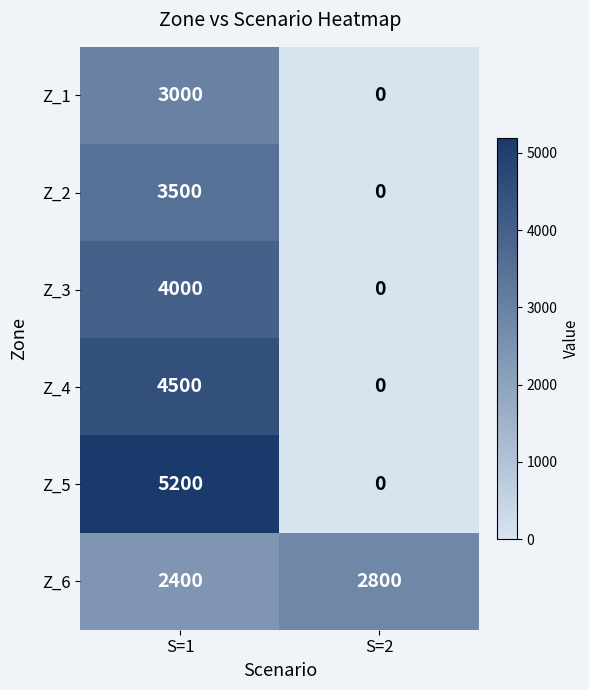

List the series in order of their peak value, lowest first.

Z_6, Z_1, Z_2, Z_3, Z_4, Z_5